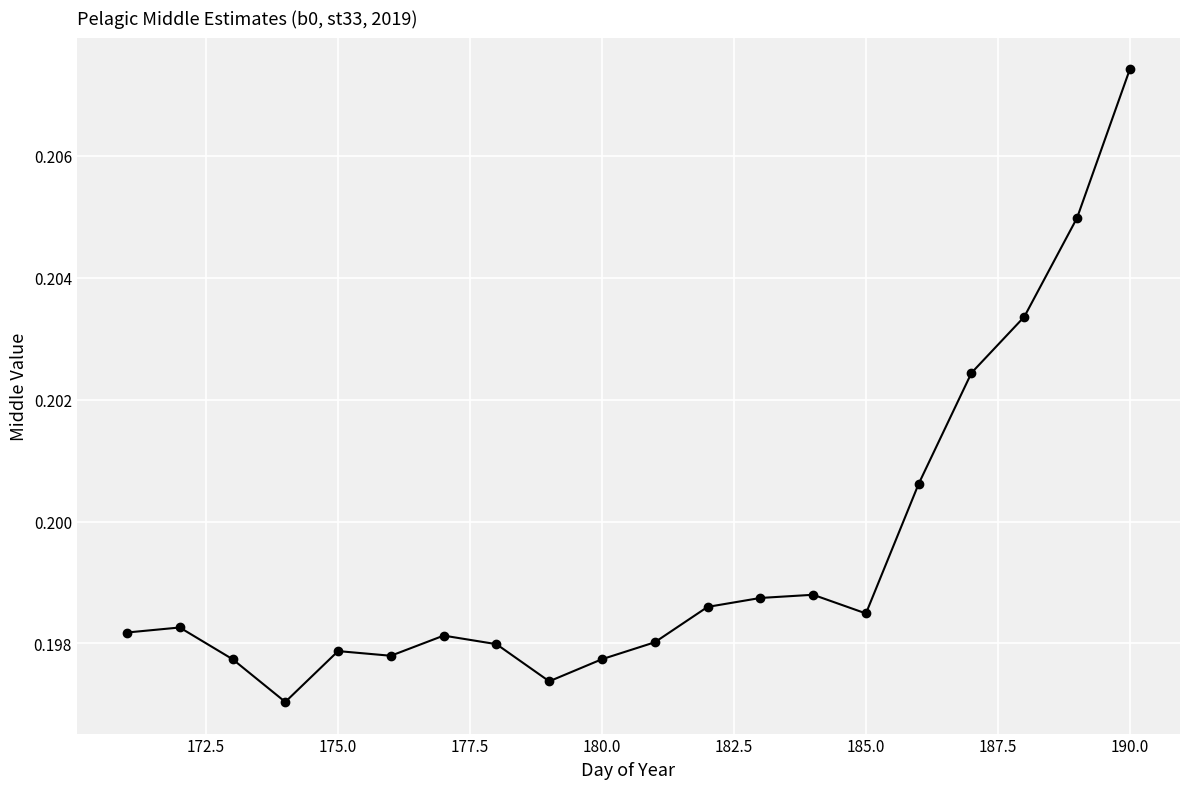

True or false: the data has more than 0 interior local peaks.

True